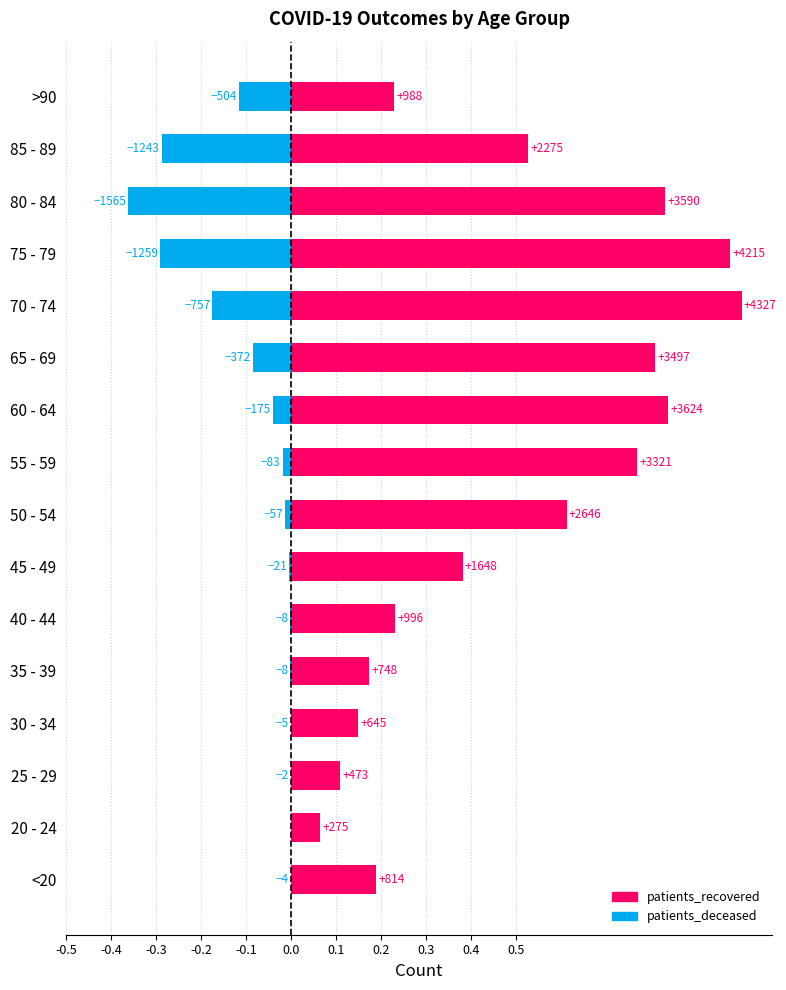

Between 55 - 59 and 70 - 74, which series saw the biggest shift?

patients_recovered